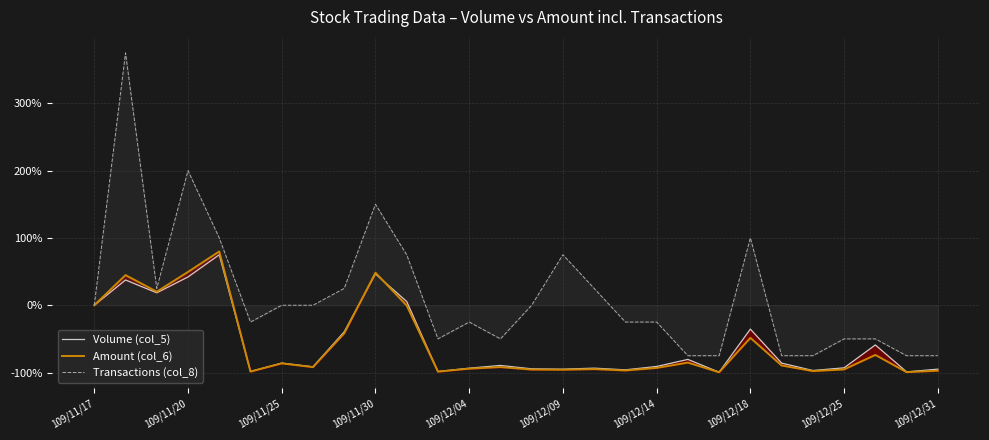

What is the minimum value for Transactions (col_8)?

-75